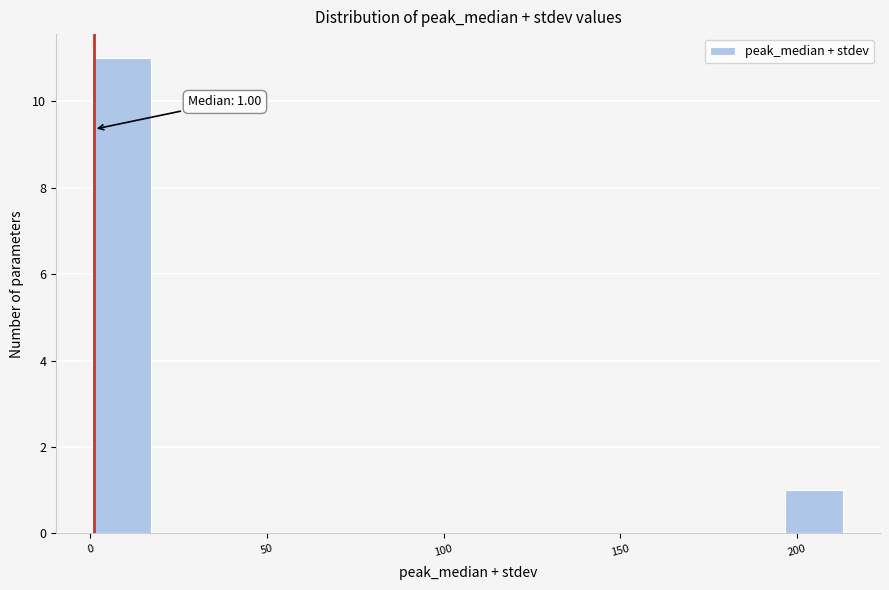

Around what value on the x-axis is the tallest bar? Give the approximate position of its centre, as read against the axis.

10